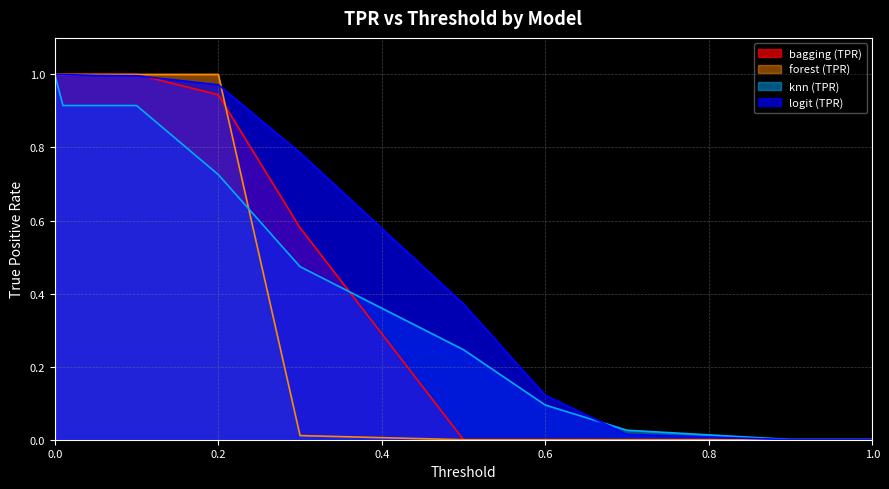

The bagging (TPR) series shows 0.3 at 1.0. True or false?

False